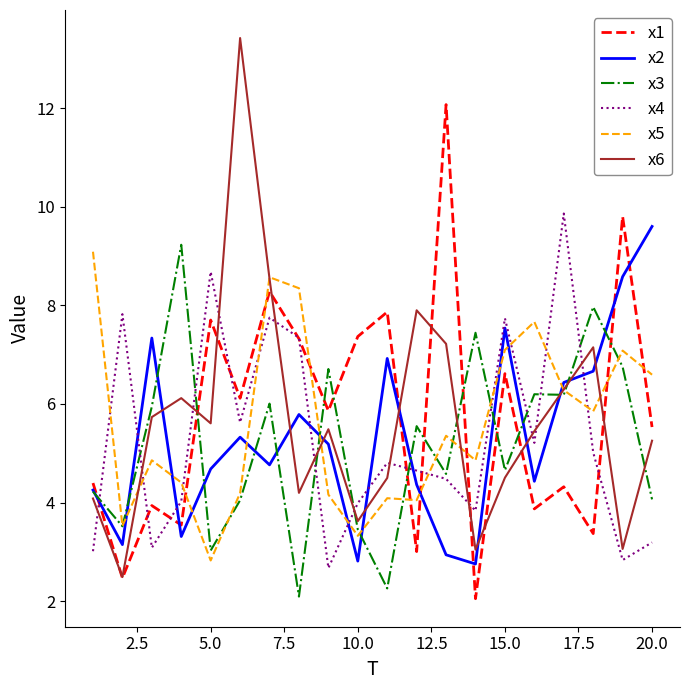

Which series has the largest range (max minus min)?

x6